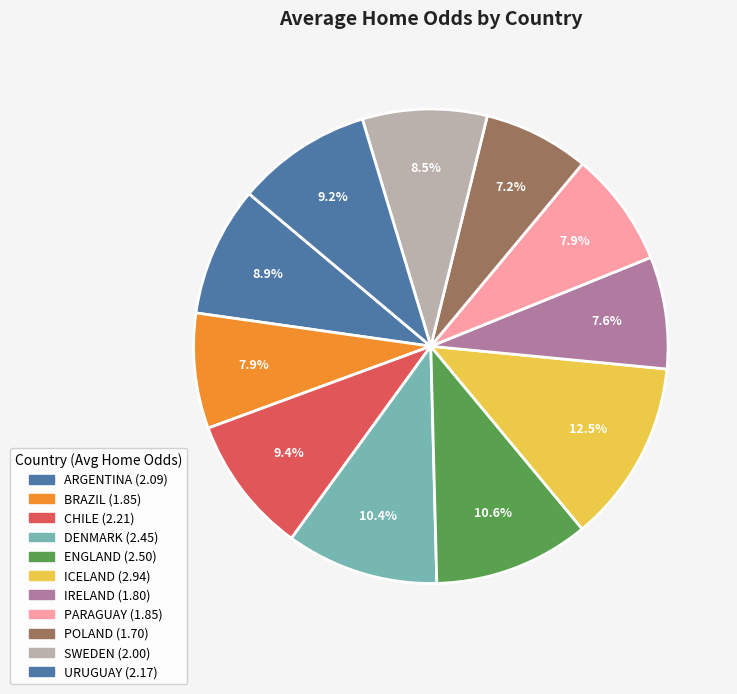

How many slices are in this pie chart?

11